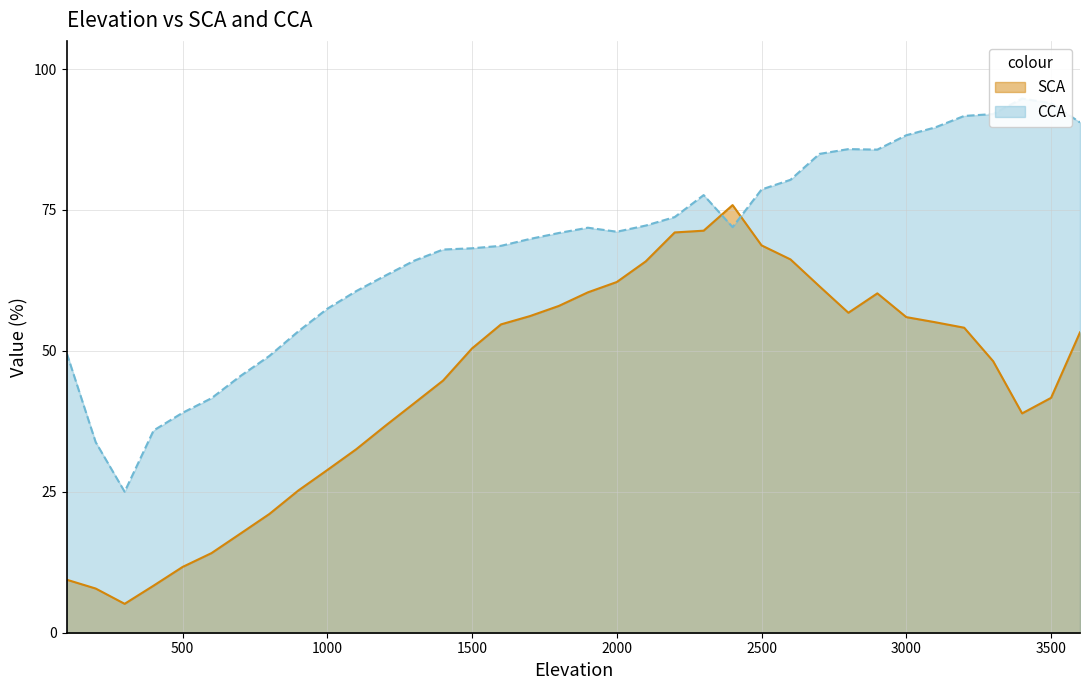

Reading right to left, extract all data points from this chart.

SCA: 53.3	41.7	38.9	48.2	54.1	55.1	56.0	60.2	56.8	61.5	66.2	68.7	75.9	71.3	71.0	65.9	62.2	60.4	58.0	56.2	54.7	50.4	44.7	40.7	36.7	32.6	28.9	25.2	21.1	17.6	14.1	11.7	8.4	5.1	7.8	9.4
CCA: 90.5	94.0	94.8	92.0	91.7	89.7	88.3	85.7	85.8	85.0	80.4	78.6	72.0	77.6	73.7	72.2	71.1	71.9	70.9	69.9	68.6	68.2	68.0	66.0	63.3	60.6	57.5	53.5	49.1	45.5	41.6	39.0	35.9	25.0	33.8	49.6